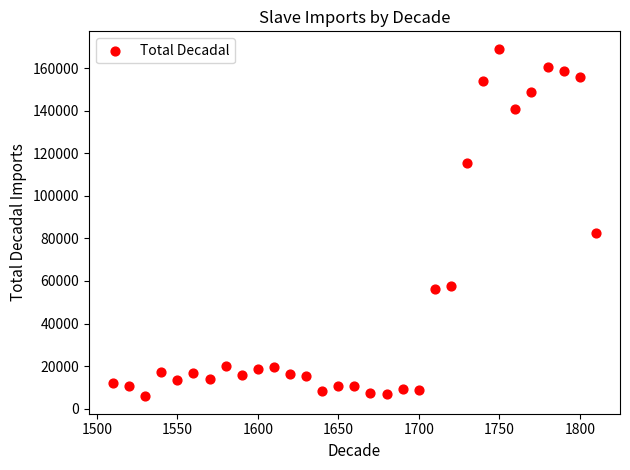

What is the range of X values (max minus min)?

300